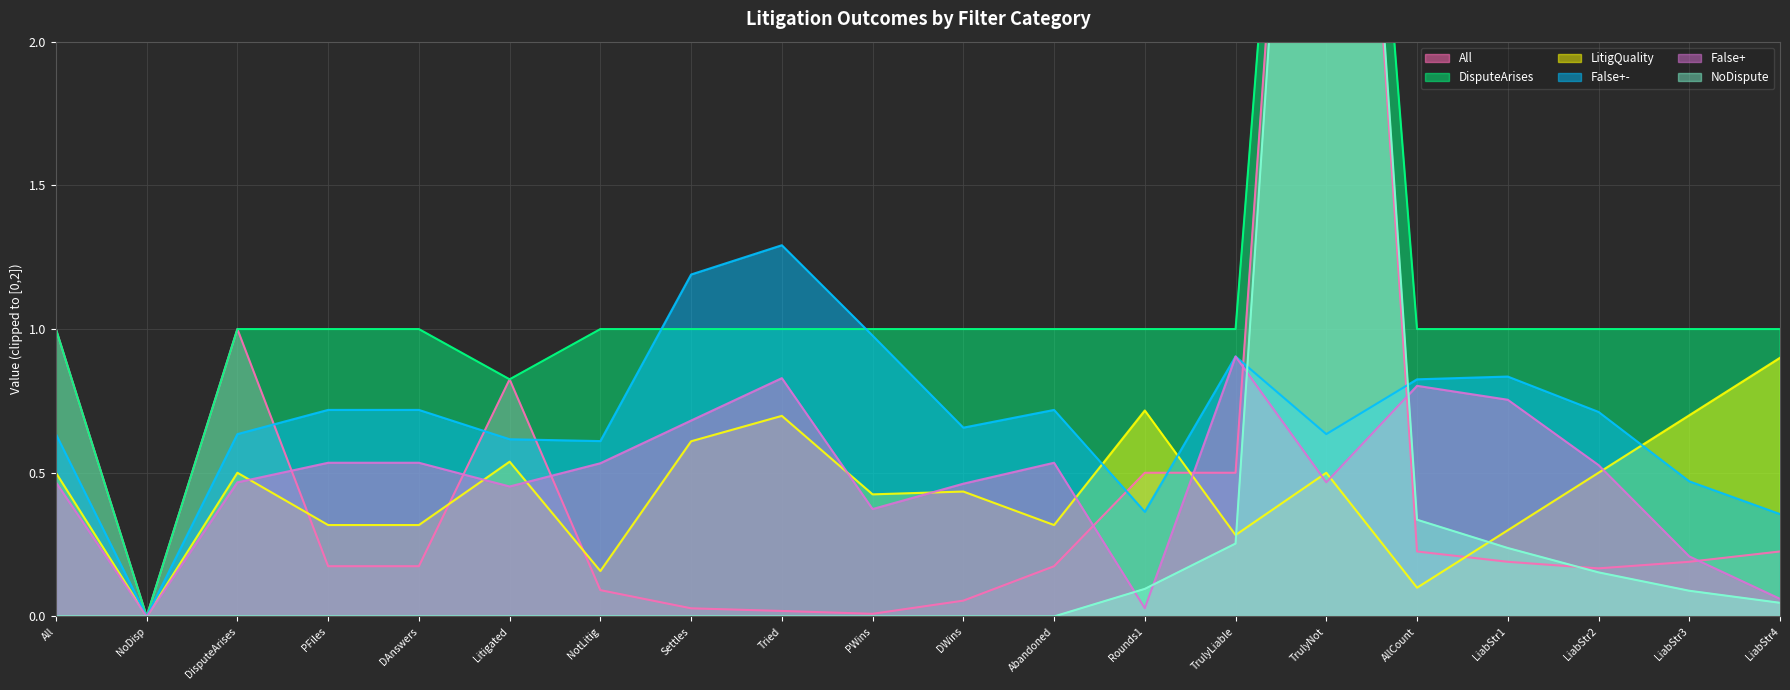

At which category does False+- reach its first local valley?

NoDisp